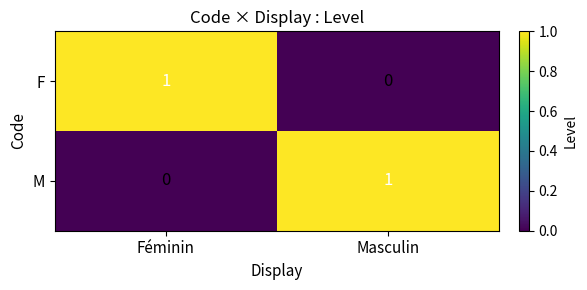

The value of M at Féminin is 0. True or false?

True